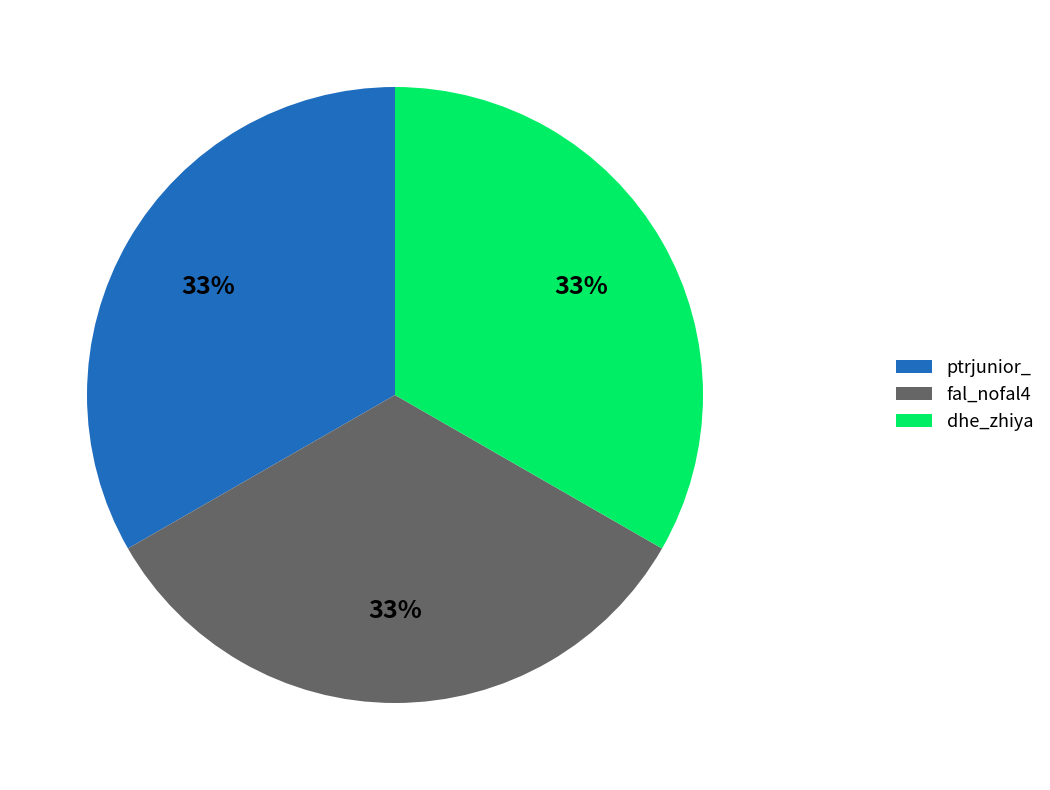

The dhe_zhiya slice represents 48% of the pie. True or false?

False